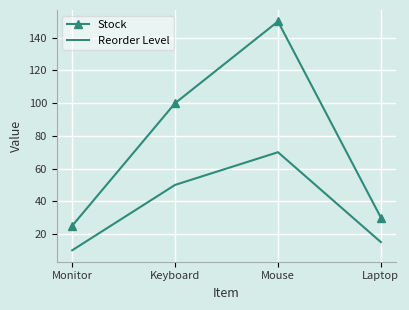

What is the minimum value for Stock?

25